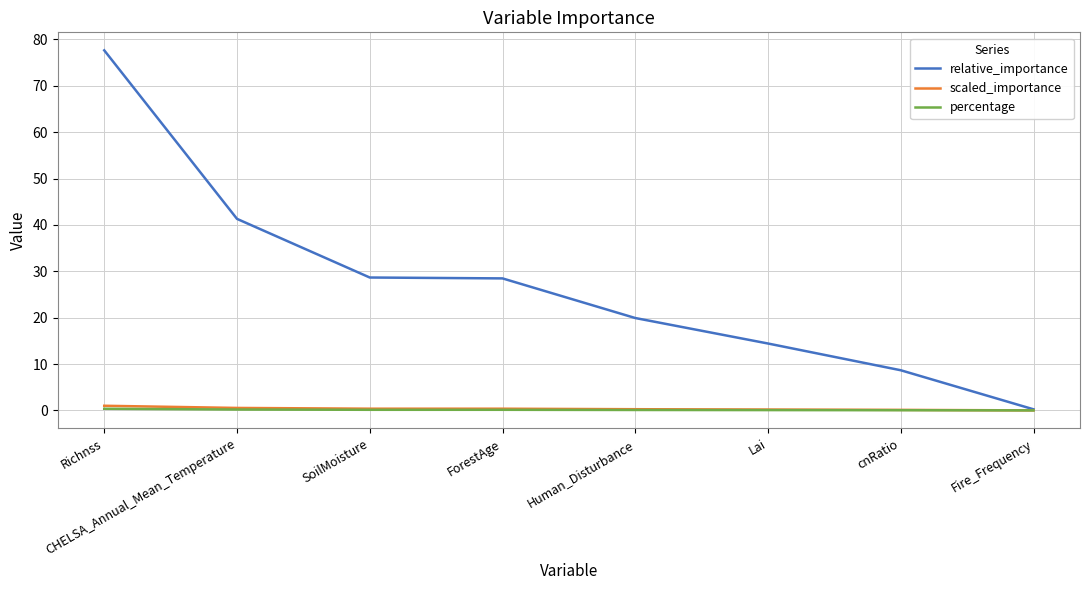

What is the difference between the maximum and second lowest values in the percentage series?

0.3